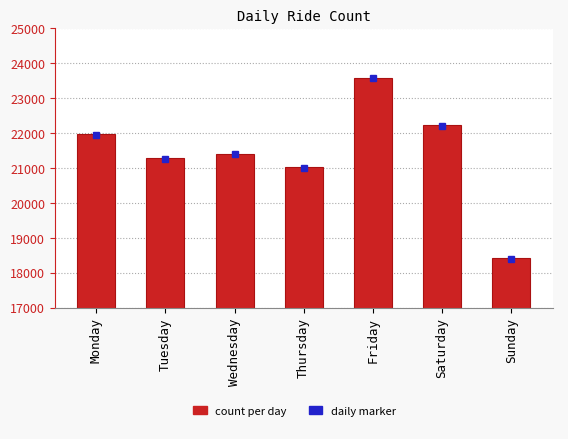

Which label corresponds to the largest value in the chart?

Friday